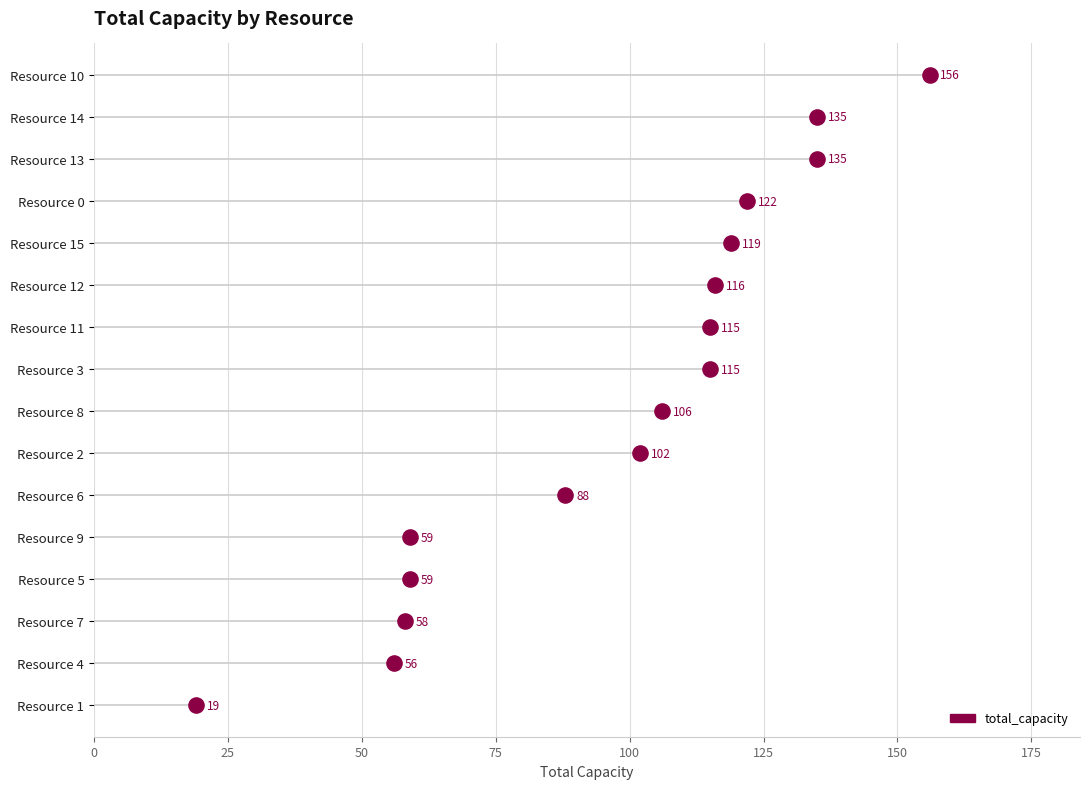

Which has a higher value, 150 or 25?

150